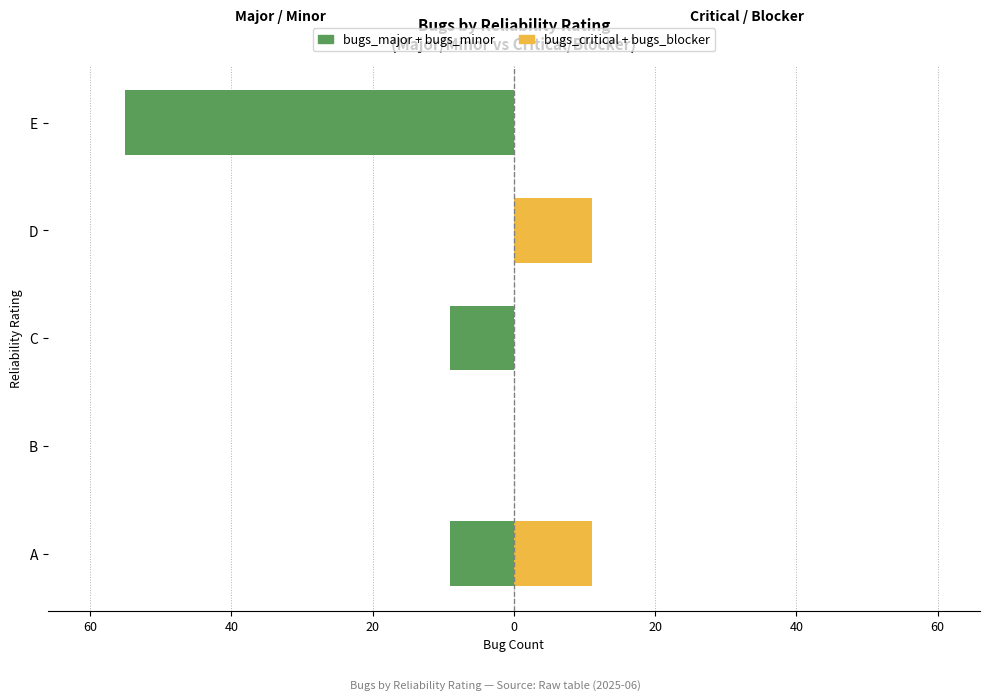

True or false: bugs_critical + bugs_blocker has a value of 11 at D.

True